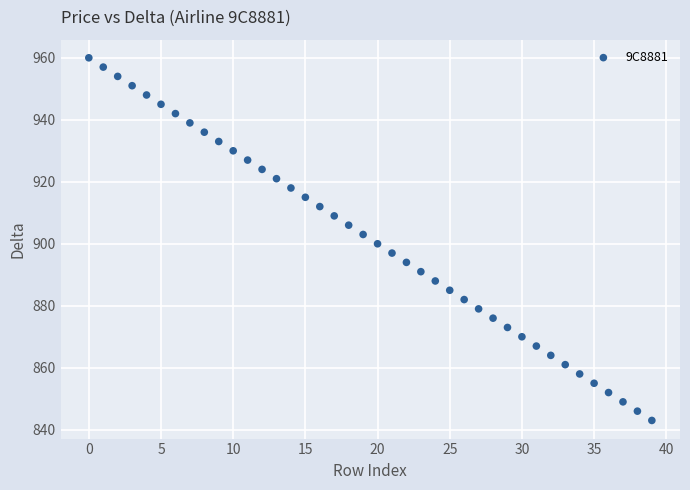

What is the range of Y values (max minus min)?

117